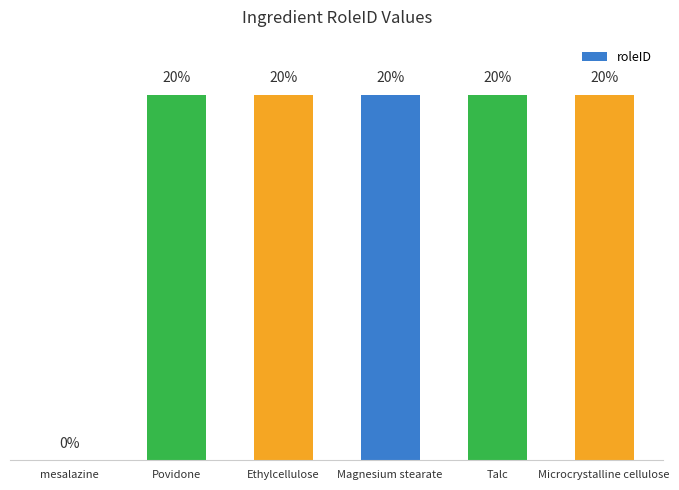

Is it true that the value at Magnesium stearate is 31144238385?

False